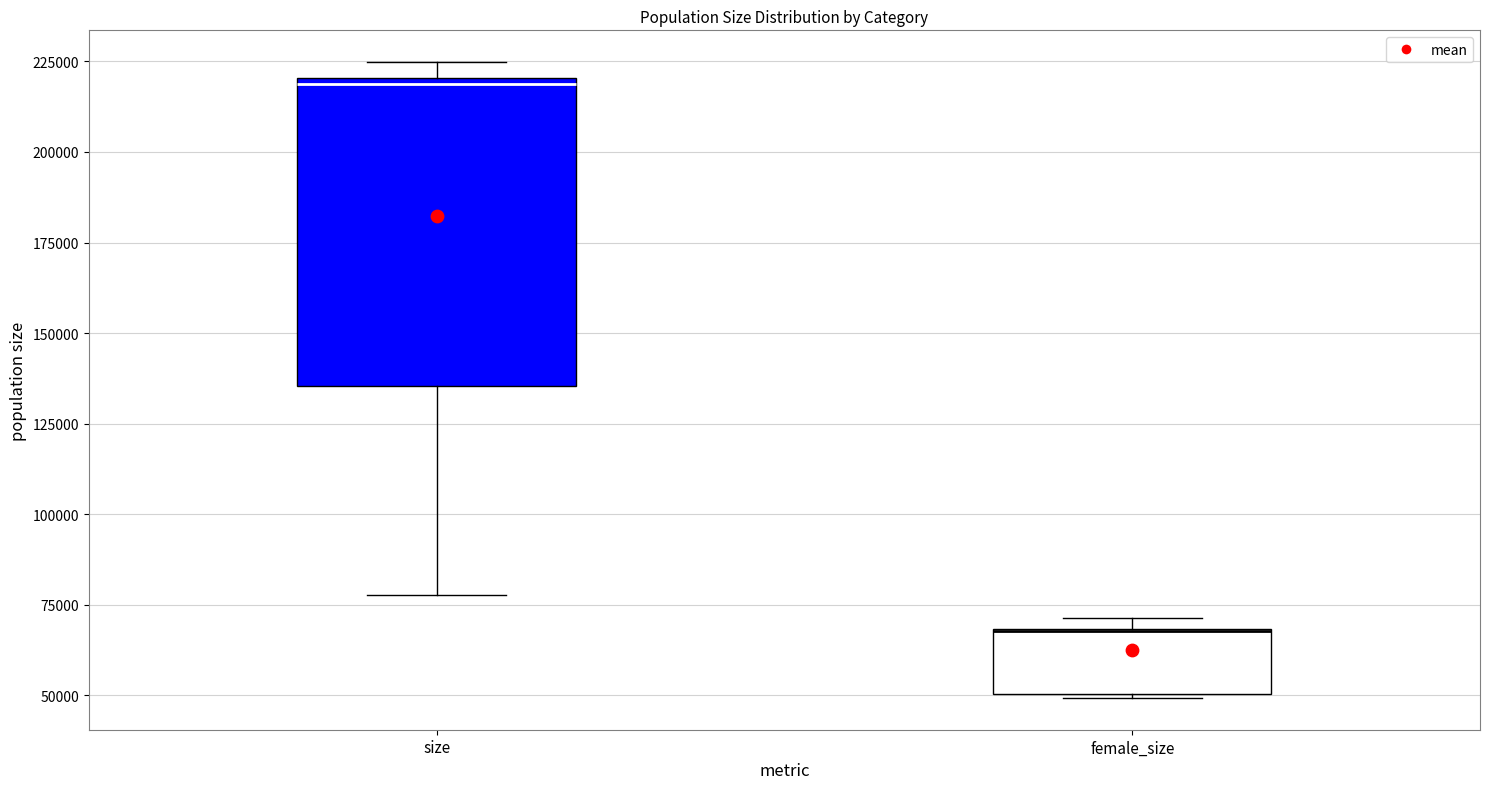

Which box's median line is the highest?

size